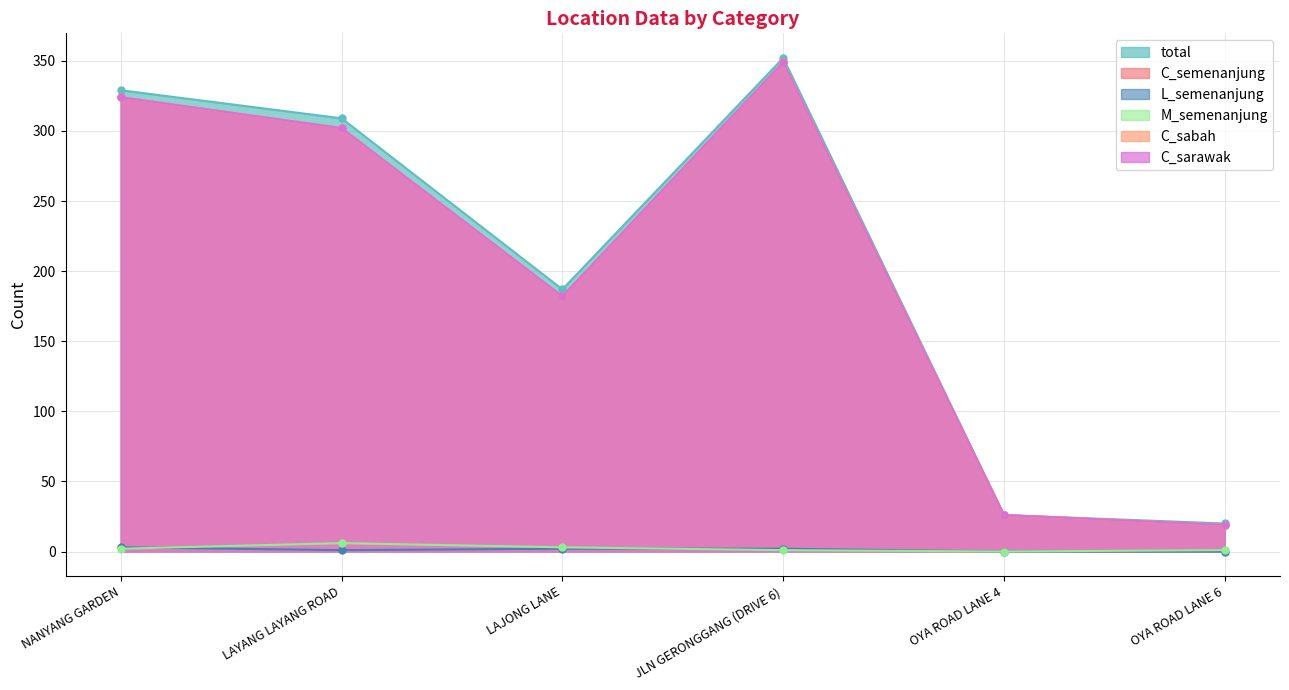

Where does the total series first go above 309?

NANYANG GARDEN